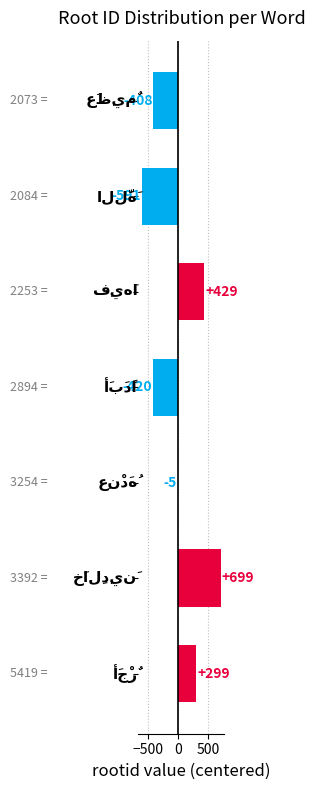

What is the value of the 1st bar from the top?

-408.4